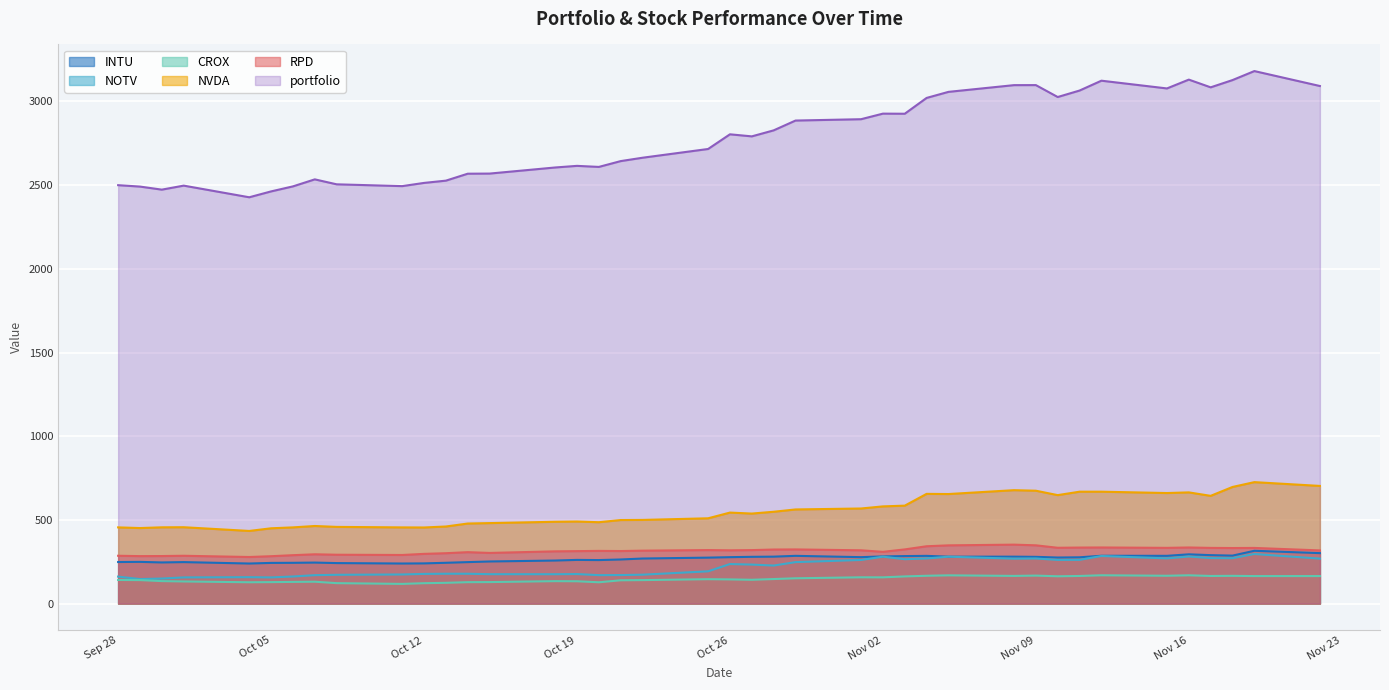

What is the difference between the second highest and minimum values in the portfolio series?

703.0